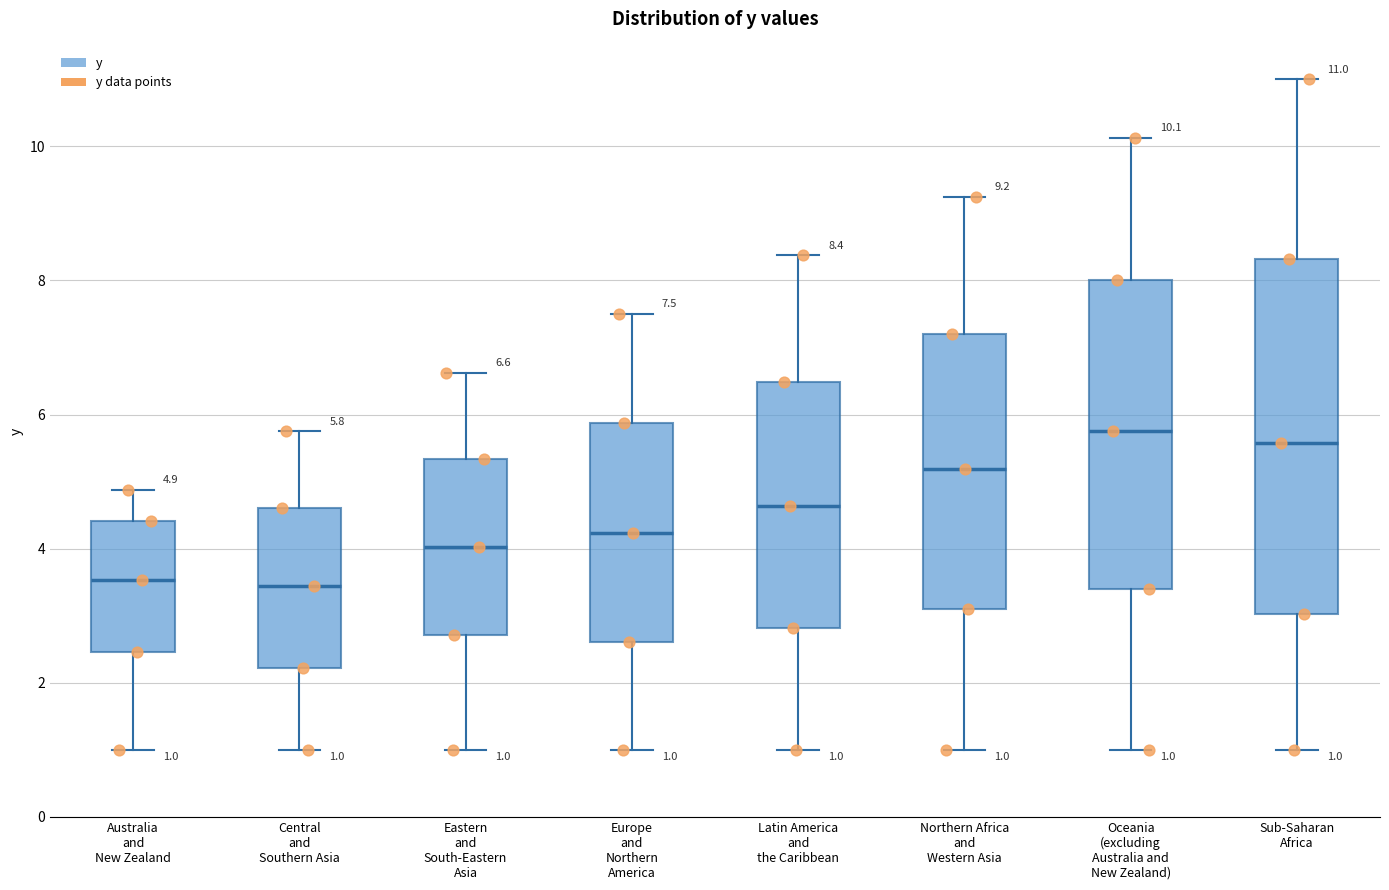

Which box is the tallest, from its lower edge to its upper edge?

Sub-Saharan Africa